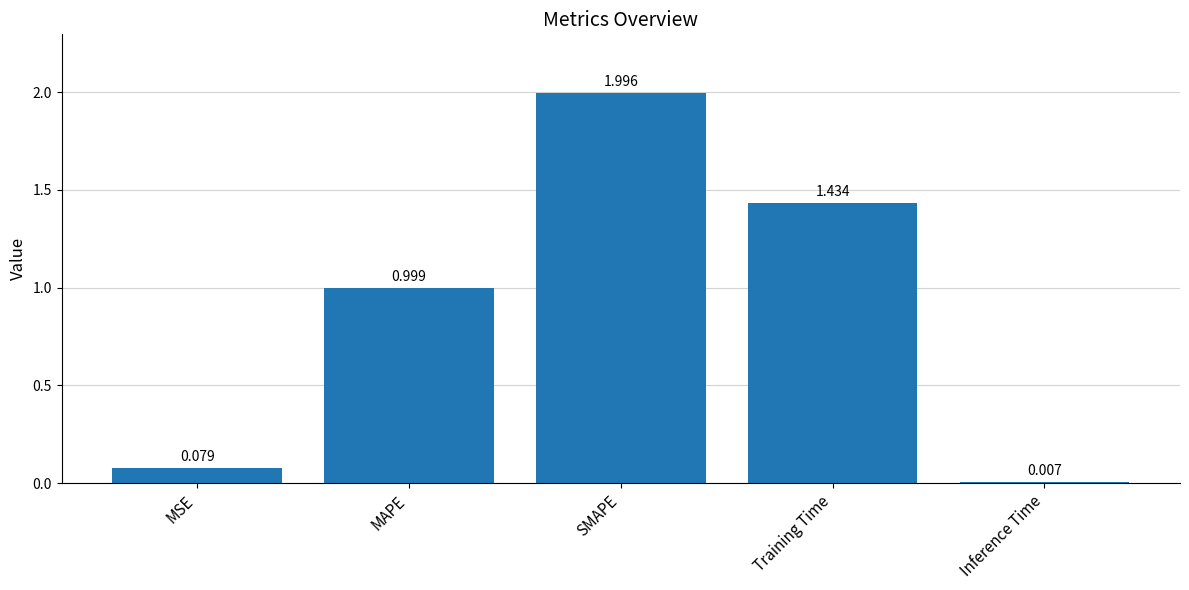

Rank the categories by value from lowest to highest.

Inference Time, MSE, MAPE, Training Time, SMAPE